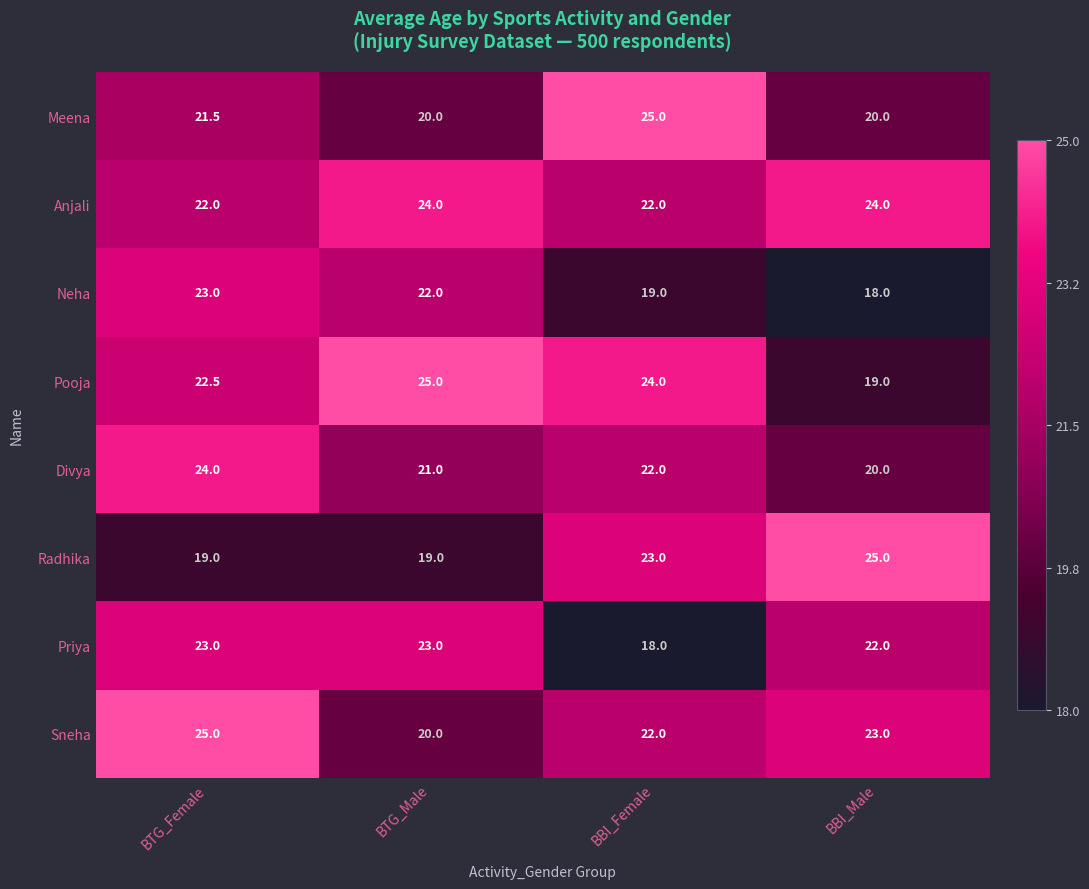

At which category is the sum across all series the highest?

BTG_Female